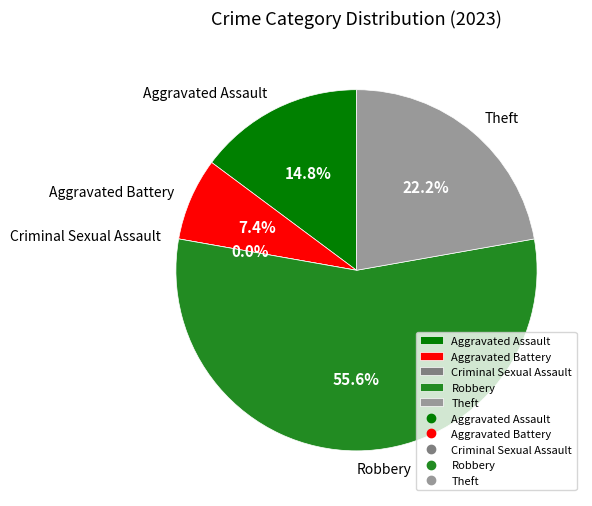

To the nearest percent, what percentage of the pie is Robbery?

56%